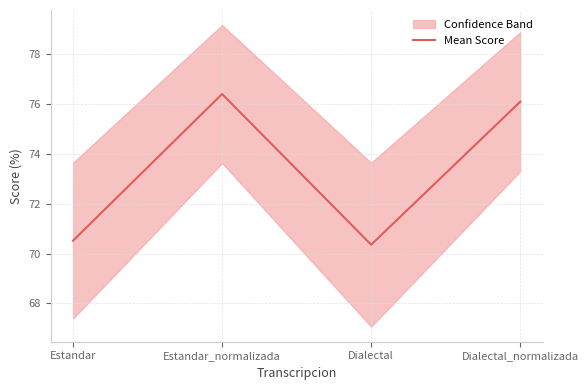

True or false: the data shows 76.4 at Estandar_normalizada.

True